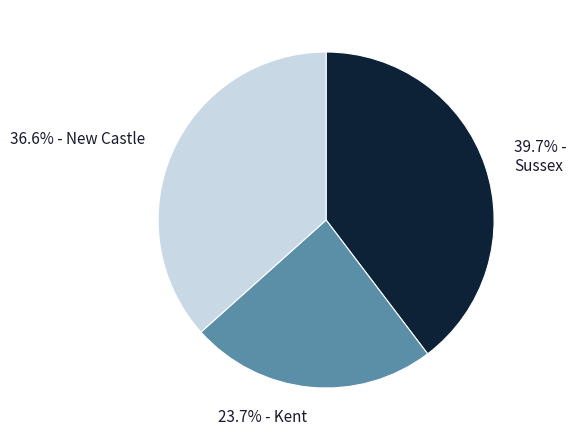

Is there a majority slice in this chart?

No